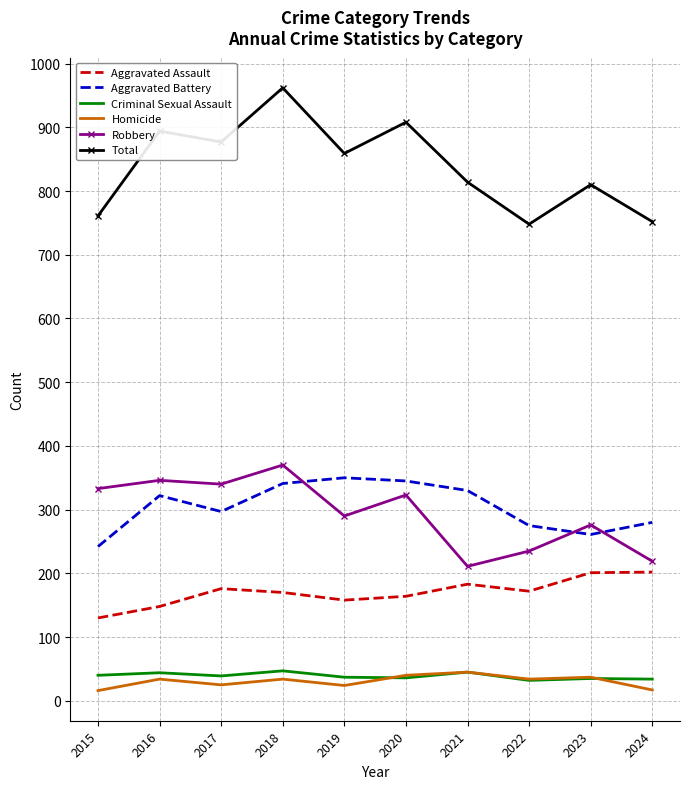

Which series has the largest range (max minus min)?

Total